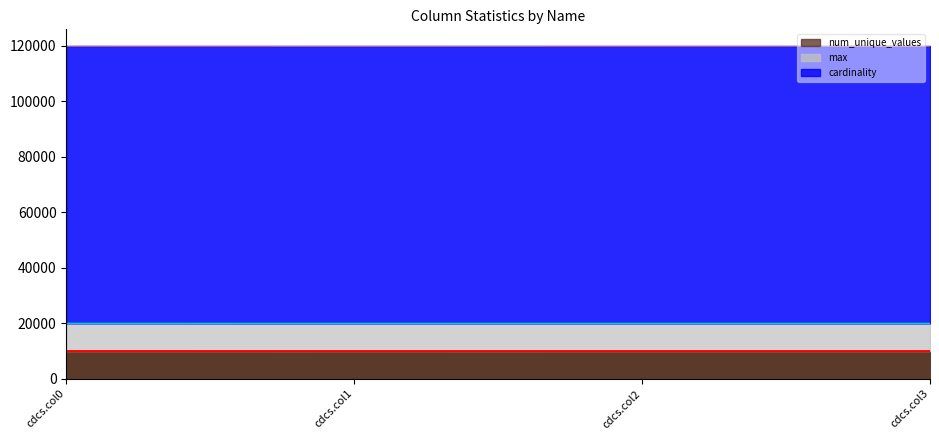

How many data points in num_unique_values are less than 9994?

2